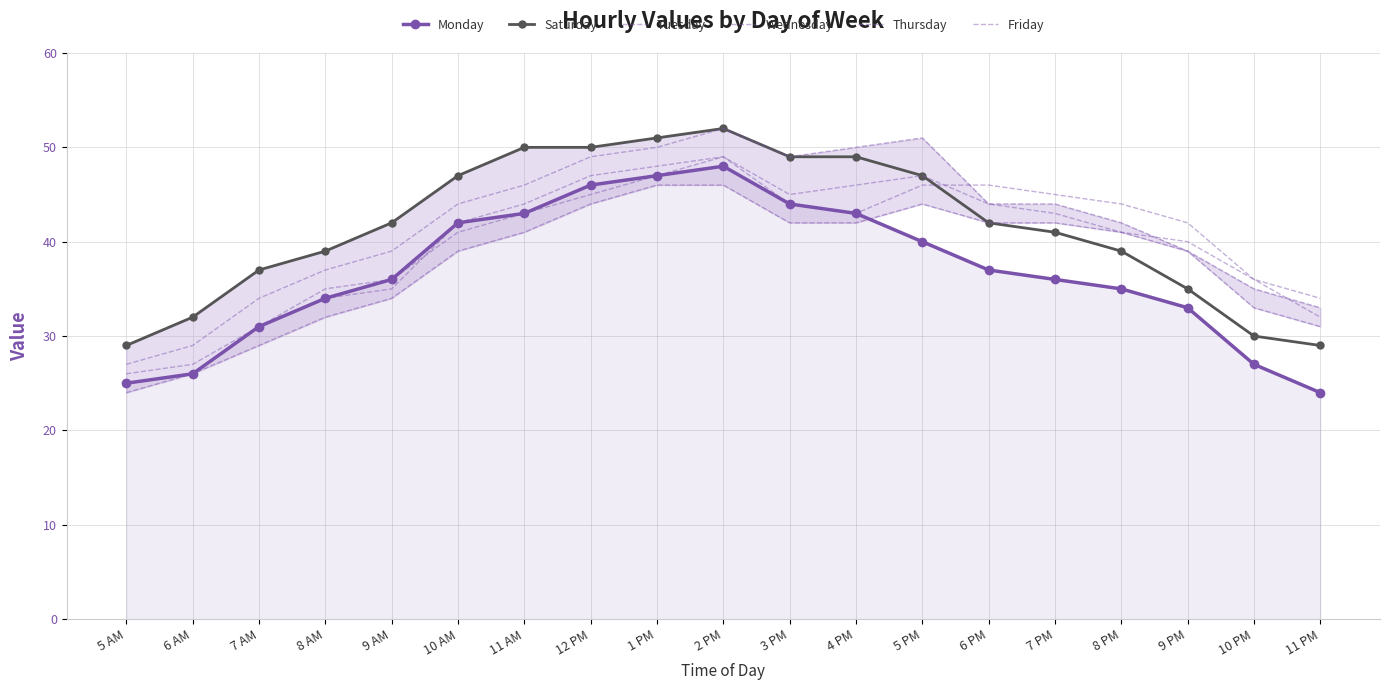

True or false: Friday has more than 1 points higher than both neighbors.

True